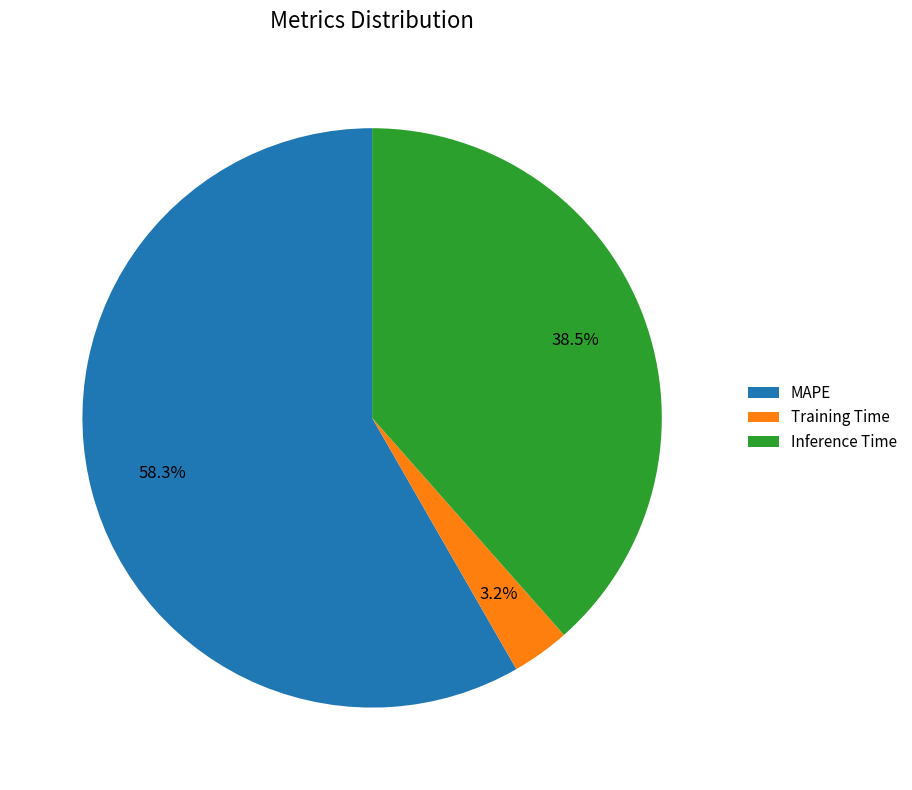

How many slices are in this pie chart?

3